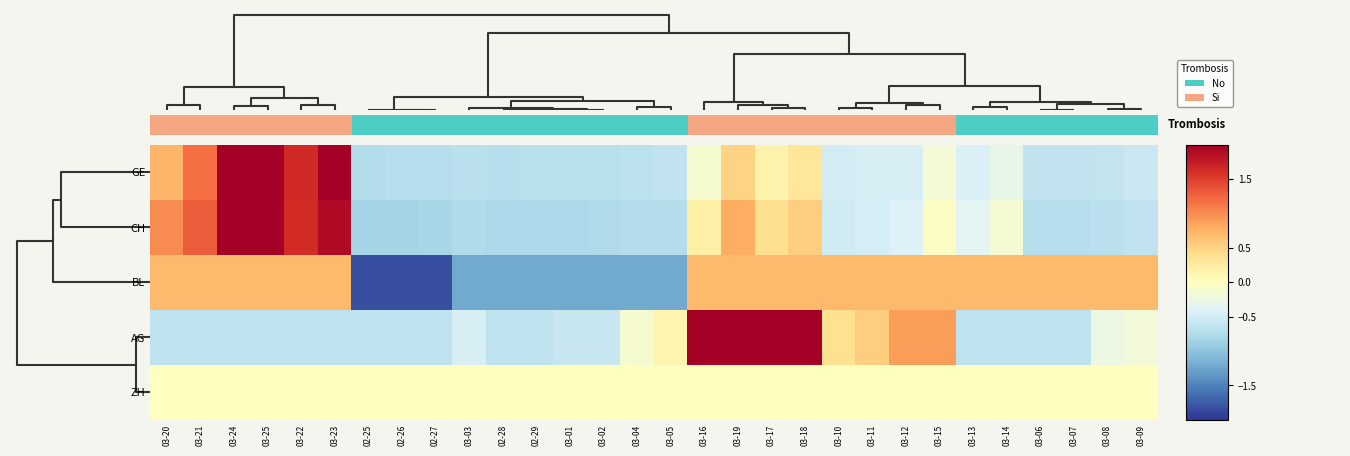

The GE series shows -0.1 at 03-14. True or false?

False